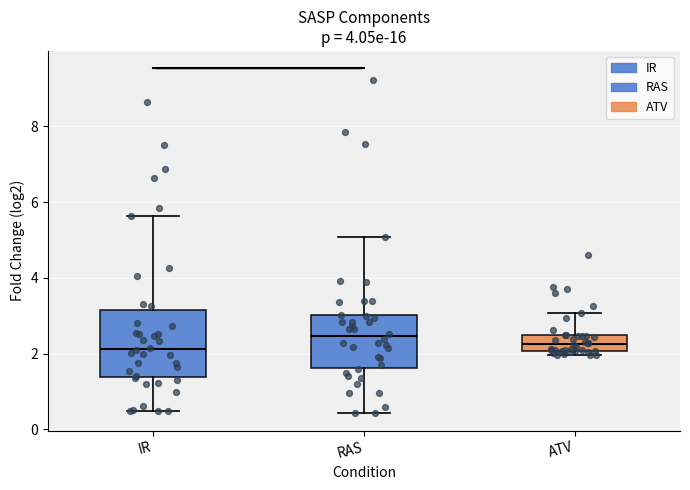

Reading left to right, read every box against the y-axis: the position of its median line, the range the box covers, and the ends of its whiskers. The values are not printed on the chart, so give them approximately, as read against the axis.

IR: median 2.2, box 1.4 to 3.2, whiskers 0.4 to 5.6
RAS: median 2.4, box 1.6 to 3.0, whiskers 0.4 to 5.0
ATV: median 2.2, box 2.0 to 2.4, whiskers 2.0 (just below the box's lower edge) to 3.0